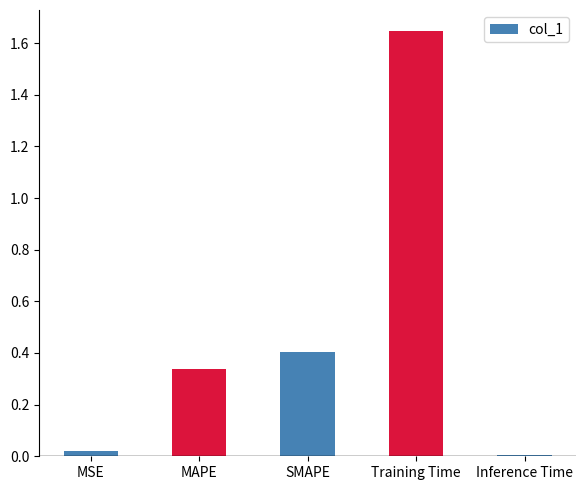

Rank the categories by value from highest to lowest.

Training Time, SMAPE, MAPE, MSE, Inference Time